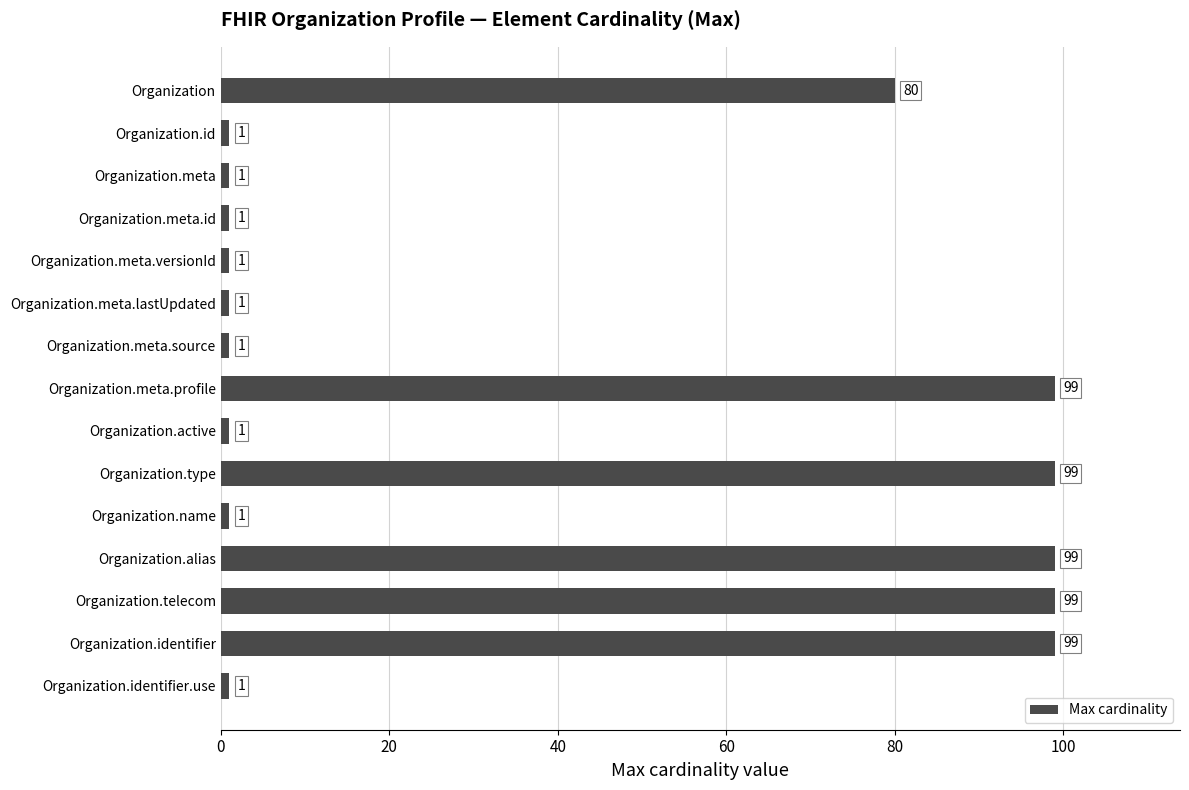

Does the chart contain any negative values?

No